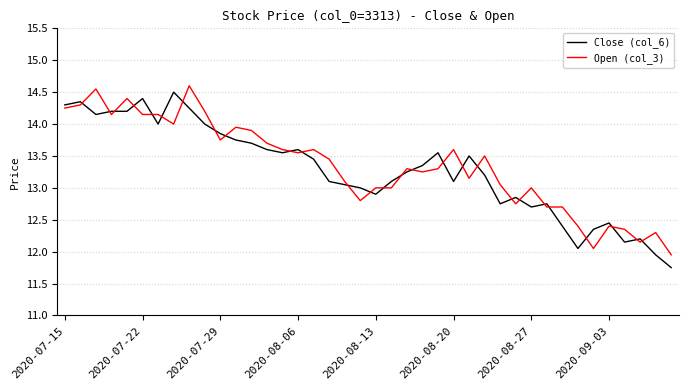

What is the maximum value for Close (col_6)?

14.5